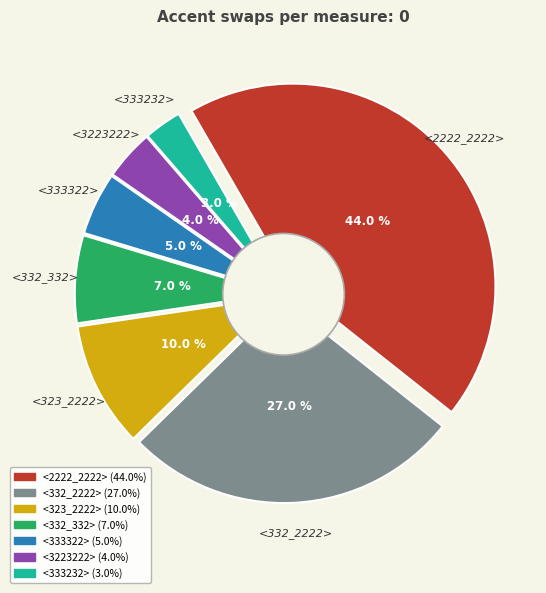

To the nearest percent, what is the difference between the <333232> and <3223222> slice percentages?

1%